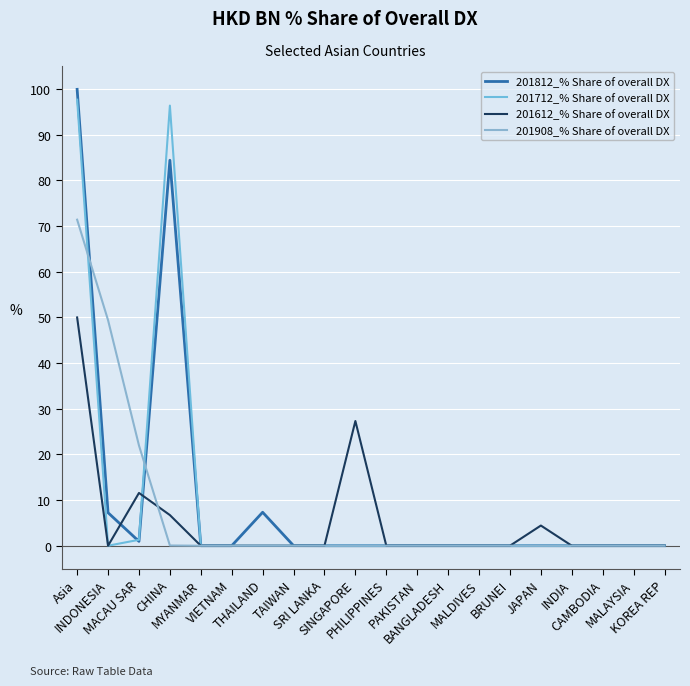

Which series has the widest spread of values?

201812_% Share of overall DX